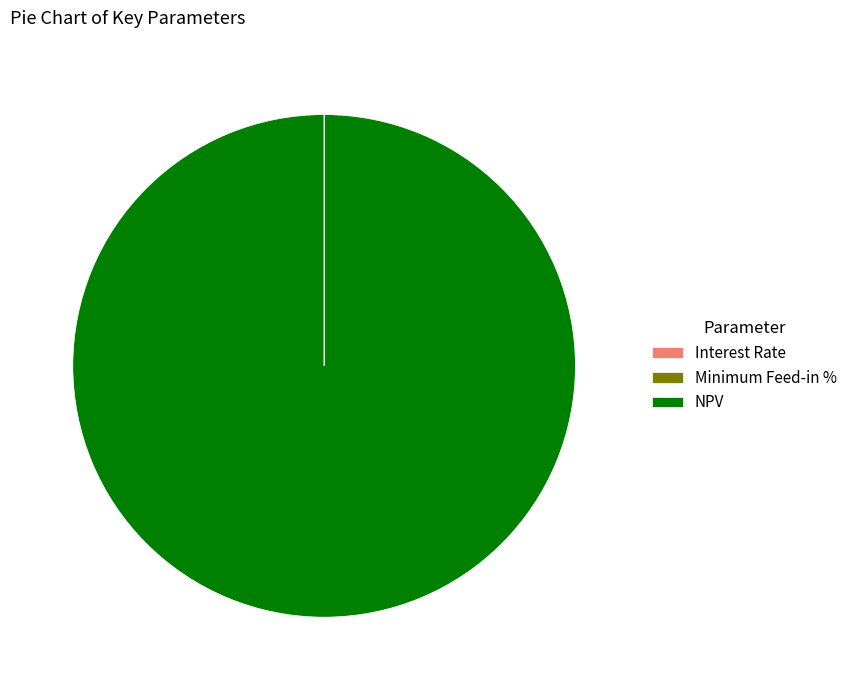

Which slice is the largest?

NPV